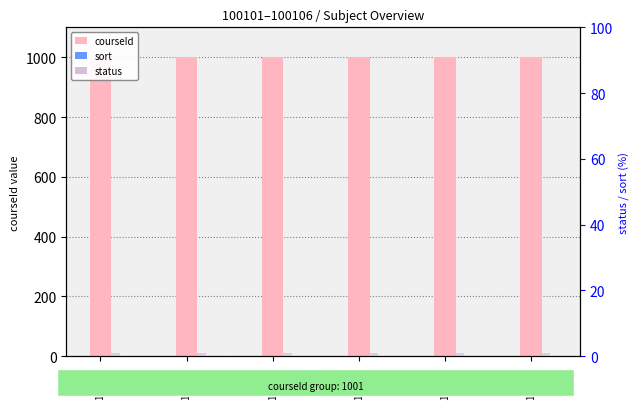

Rank the categories by courseId value from lowest to highest.

100101, 100102, 100103, 100104, 100105, 100106